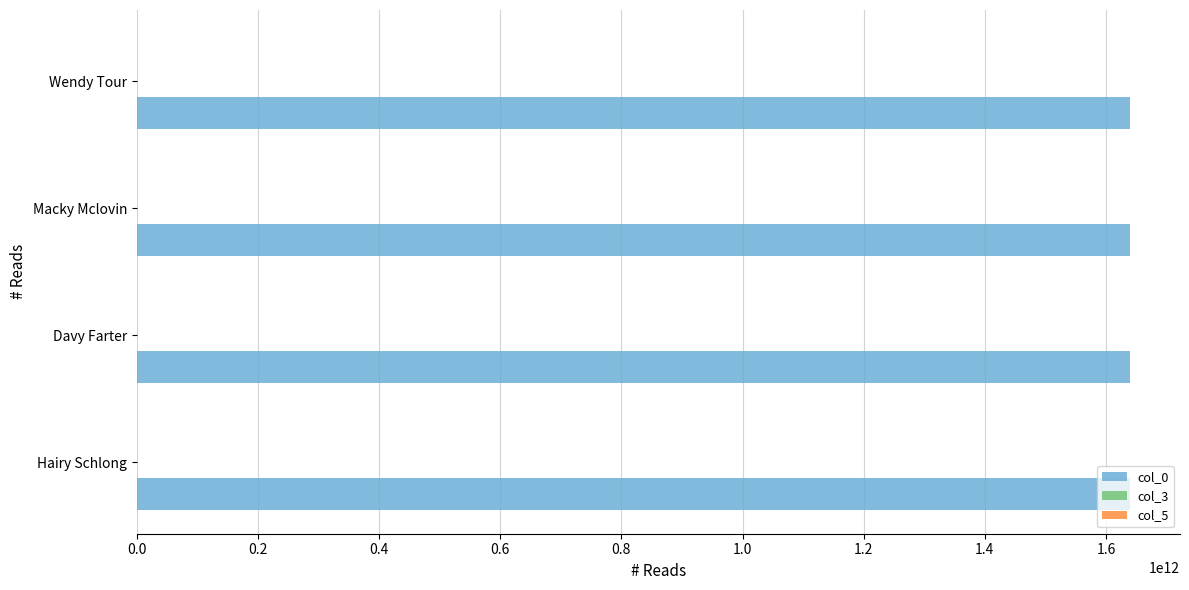

What is the greatest value displayed?

1640113610528